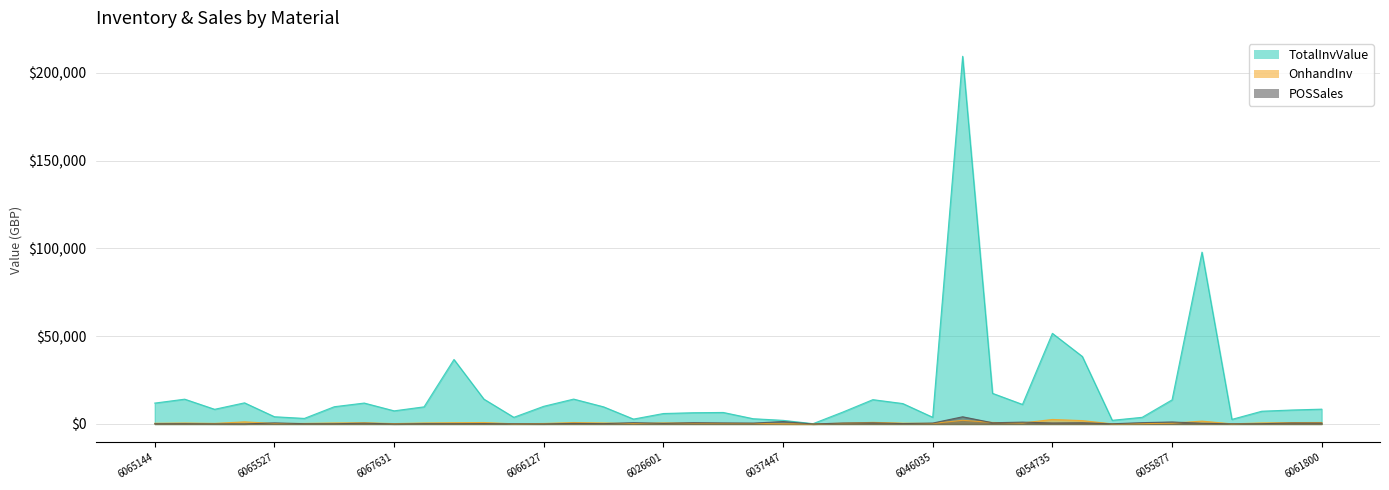

True or false: POSSales and TotalInvValue cross at least once.

False